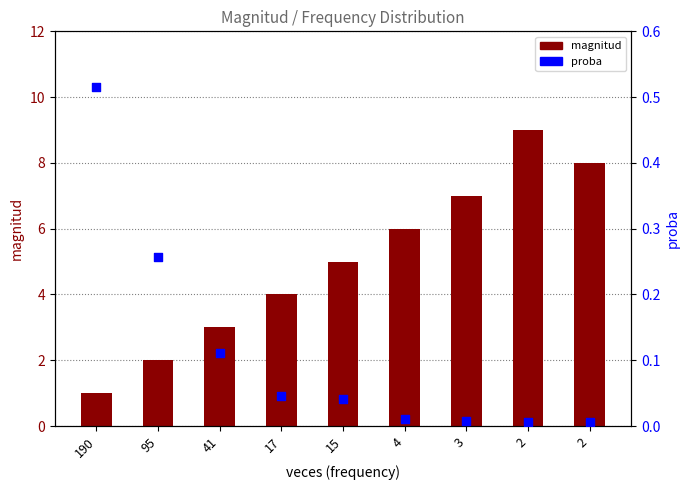

Is the value of magnitud (count-based) at 2 greater than the value of proba (probability) at 2?

Yes